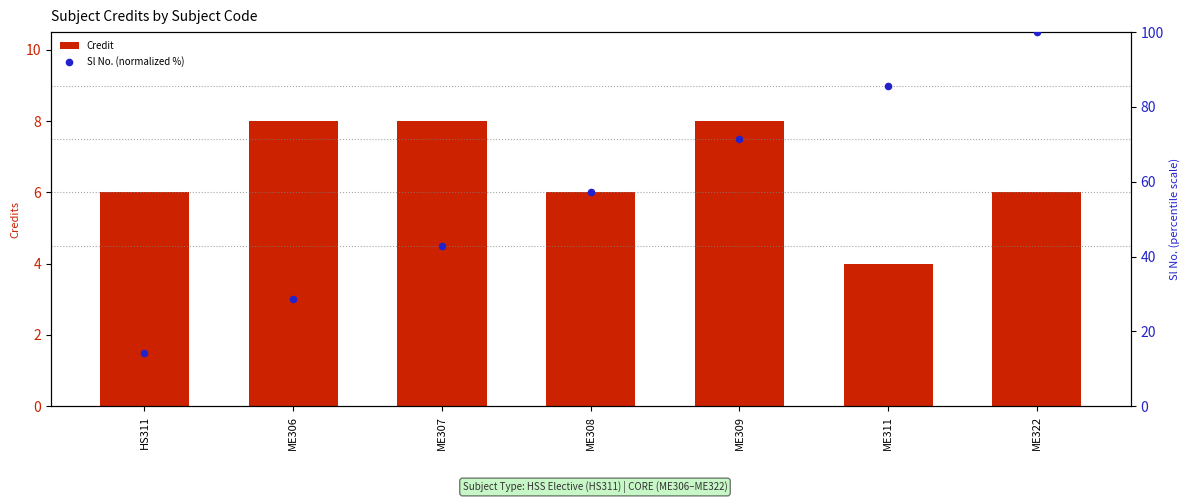

Which series contains the highest Y value?

Sl No. (normalized %)